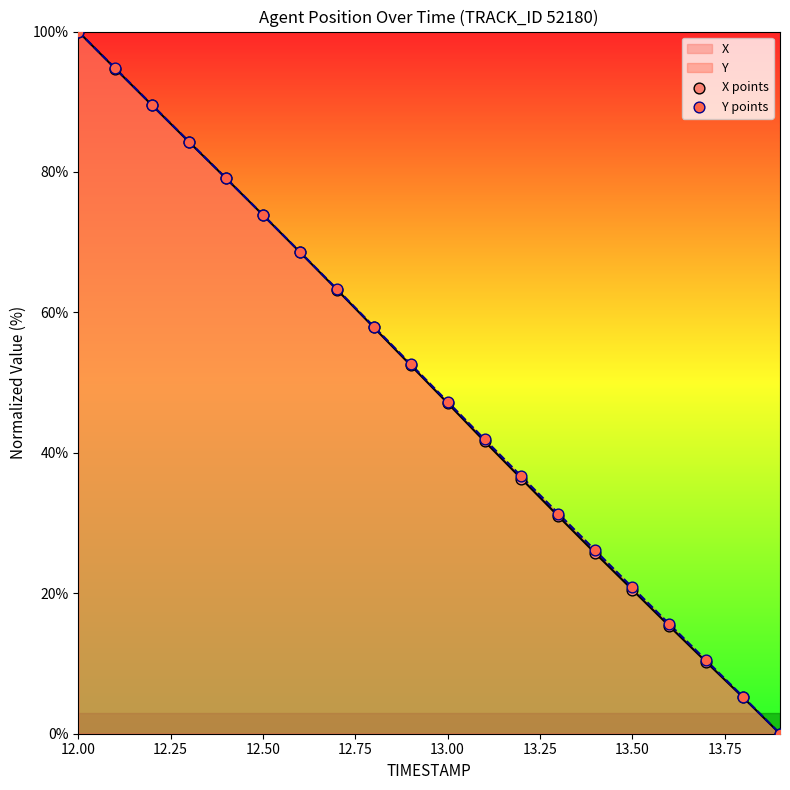

Which series has the widest spread of Y values?

X points